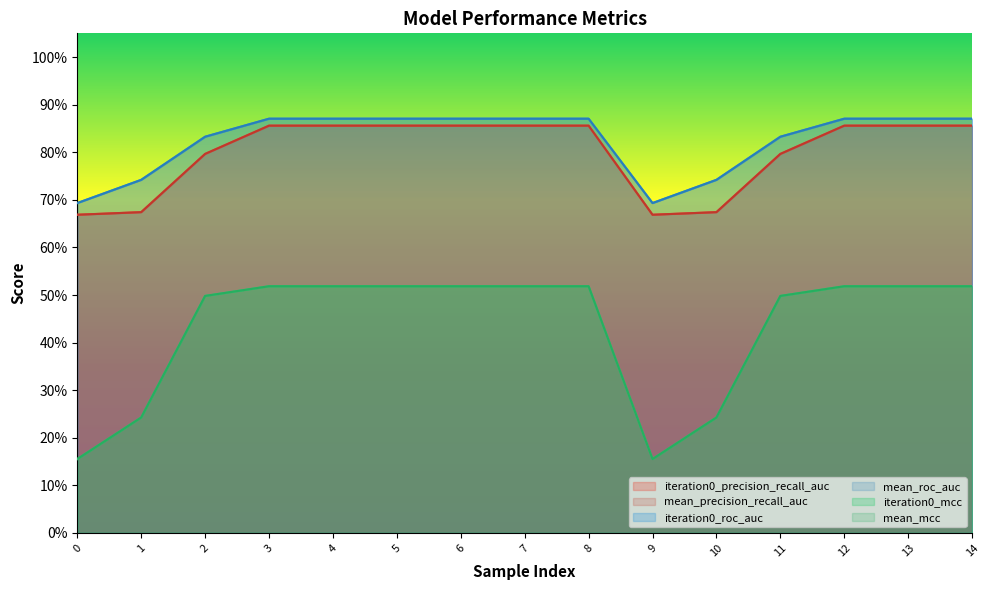

Rank the categories by mean_mcc value from highest to lowest.

3, 4, 5, 6, 7, 8, 12, 13, 14, 2, 11, 1, 10, 0, 9